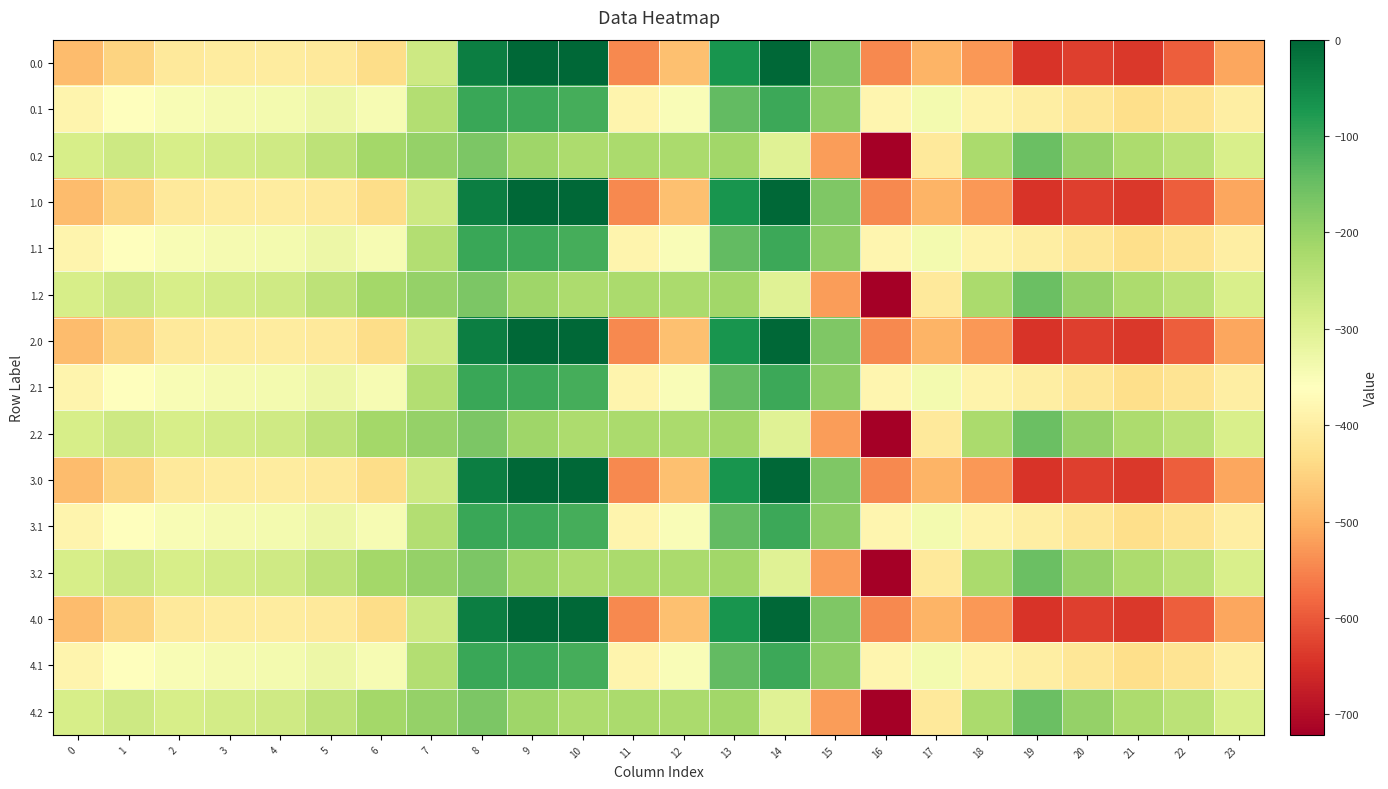

Reading right to left, transcribe all the data shown in this chart.

0.0: 23=-511.3	22=-592.3	21=-638.4	20=-629.9	19=-644.5	18=-529.6	17=-493.8	16=-545.4	15=-172.8	14=-0.3	13=-70.2	12=-477.2	11=-544.3	10=0.0	9=0.0	8=-35.0	7=-270.7	6=-435.0	5=-410.8	4=-404.9	3=-404.4	2=-410.3	1=-449.5	0=-482.0
0.1: 23=-399.4	22=-419.9	21=-432.4	20=-414.5	19=-399.7	18=-388.5	17=-340.1	16=-380.5	15=-190.4	14=-105.5	13=-141.2	12=-350.8	11=-384.7	10=-114.0	9=-104.8	8=-102.3	7=-234.9	6=-345.2	5=-329.5	4=-339.6	3=-342.7	2=-347.9	1=-361.1	0=-384.6
0.2: 23=-287.5	22=-247.4	21=-226.4	20=-199.2	19=-151.1	18=-223.1	17=-409.5	16=-721.2	15=-522.2	14=-301.9	13=-212.2	12=-224.3	11=-225.2	10=-228.0	9=-209.6	8=-169.5	7=-199.0	6=-216.4	5=-248.1	4=-274.4	3=-281.0	2=-285.5	1=-272.7	0=-287.1
1.0: 23=-511.3	22=-592.3	21=-638.4	20=-629.9	19=-644.5	18=-529.6	17=-493.8	16=-545.4	15=-172.8	14=-0.3	13=-70.2	12=-477.2	11=-544.3	10=0.0	9=0.0	8=-35.0	7=-270.7	6=-435.0	5=-410.8	4=-404.9	3=-404.4	2=-410.3	1=-449.5	0=-482.0
1.1: 23=-399.4	22=-419.9	21=-432.4	20=-414.5	19=-399.7	18=-388.5	17=-340.1	16=-380.5	15=-190.4	14=-105.5	13=-141.2	12=-350.8	11=-384.7	10=-114.0	9=-104.8	8=-102.3	7=-234.9	6=-345.2	5=-329.5	4=-339.6	3=-342.7	2=-347.9	1=-361.1	0=-384.6
1.2: 23=-287.5	22=-247.4	21=-226.4	20=-199.2	19=-151.1	18=-223.1	17=-409.5	16=-721.2	15=-522.2	14=-301.9	13=-212.2	12=-224.3	11=-225.2	10=-228.0	9=-209.6	8=-169.5	7=-199.0	6=-216.4	5=-248.1	4=-274.4	3=-281.0	2=-285.5	1=-272.7	0=-287.1
2.0: 23=-511.3	22=-592.3	21=-638.4	20=-629.9	19=-644.5	18=-529.6	17=-493.8	16=-545.4	15=-172.8	14=-0.3	13=-70.2	12=-477.2	11=-544.3	10=0.0	9=0.0	8=-35.0	7=-270.7	6=-435.0	5=-410.8	4=-404.9	3=-404.4	2=-410.3	1=-449.5	0=-482.0
2.1: 23=-399.4	22=-419.9	21=-432.4	20=-414.5	19=-399.7	18=-388.5	17=-340.1	16=-380.5	15=-190.4	14=-105.5	13=-141.2	12=-350.8	11=-384.7	10=-114.0	9=-104.8	8=-102.3	7=-234.9	6=-345.2	5=-329.5	4=-339.6	3=-342.7	2=-347.9	1=-361.1	0=-384.6
2.2: 23=-287.5	22=-247.4	21=-226.4	20=-199.2	19=-151.1	18=-223.1	17=-409.5	16=-721.2	15=-522.2	14=-301.9	13=-212.2	12=-224.3	11=-225.2	10=-228.0	9=-209.6	8=-169.5	7=-199.0	6=-216.4	5=-248.1	4=-274.4	3=-281.0	2=-285.5	1=-272.7	0=-287.1
3.0: 23=-511.3	22=-592.3	21=-638.4	20=-629.9	19=-644.5	18=-529.6	17=-493.8	16=-545.4	15=-172.8	14=-0.3	13=-70.2	12=-477.2	11=-544.3	10=0.0	9=0.0	8=-35.0	7=-270.7	6=-435.0	5=-410.8	4=-404.9	3=-404.4	2=-410.3	1=-449.5	0=-482.0
3.1: 23=-399.4	22=-419.9	21=-432.4	20=-414.5	19=-399.7	18=-388.5	17=-340.1	16=-380.5	15=-190.4	14=-105.5	13=-141.2	12=-350.8	11=-384.7	10=-114.0	9=-104.8	8=-102.3	7=-234.9	6=-345.2	5=-329.5	4=-339.6	3=-342.7	2=-347.9	1=-361.1	0=-384.6
3.2: 23=-287.5	22=-247.4	21=-226.4	20=-199.2	19=-151.1	18=-223.1	17=-409.5	16=-721.2	15=-522.2	14=-301.9	13=-212.2	12=-224.3	11=-225.2	10=-228.0	9=-209.6	8=-169.5	7=-199.0	6=-216.4	5=-248.1	4=-274.4	3=-281.0	2=-285.5	1=-272.7	0=-287.1
4.0: 23=-511.3	22=-592.3	21=-638.4	20=-629.9	19=-644.5	18=-529.6	17=-493.8	16=-545.4	15=-172.8	14=-0.3	13=-70.2	12=-477.2	11=-544.3	10=0.0	9=0.0	8=-35.0	7=-270.7	6=-435.0	5=-410.8	4=-404.9	3=-404.4	2=-410.3	1=-449.5	0=-482.0
4.1: 23=-399.4	22=-419.9	21=-432.4	20=-414.5	19=-399.7	18=-388.5	17=-340.1	16=-380.5	15=-190.4	14=-105.5	13=-141.2	12=-350.8	11=-384.7	10=-114.0	9=-104.8	8=-102.3	7=-234.9	6=-345.2	5=-329.5	4=-339.6	3=-342.7	2=-347.9	1=-361.1	0=-384.6
4.2: 23=-287.5	22=-247.4	21=-226.4	20=-199.2	19=-151.1	18=-223.1	17=-409.5	16=-721.2	15=-522.2	14=-301.9	13=-212.2	12=-224.3	11=-225.2	10=-228.0	9=-209.6	8=-169.5	7=-199.0	6=-216.4	5=-248.1	4=-274.4	3=-281.0	2=-285.5	1=-272.7	0=-287.1